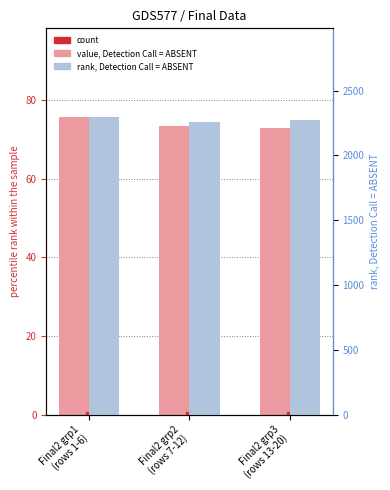

Which series reaches the minimum Y coordinate?

count